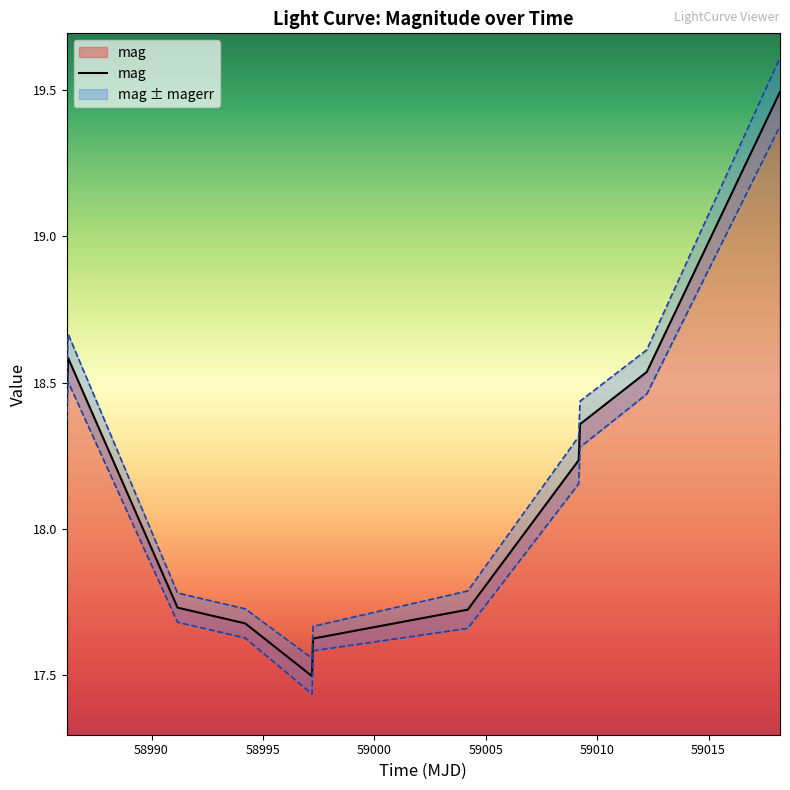

Approximately how many times larger is the value at 59005 compared to 59010?

1.0